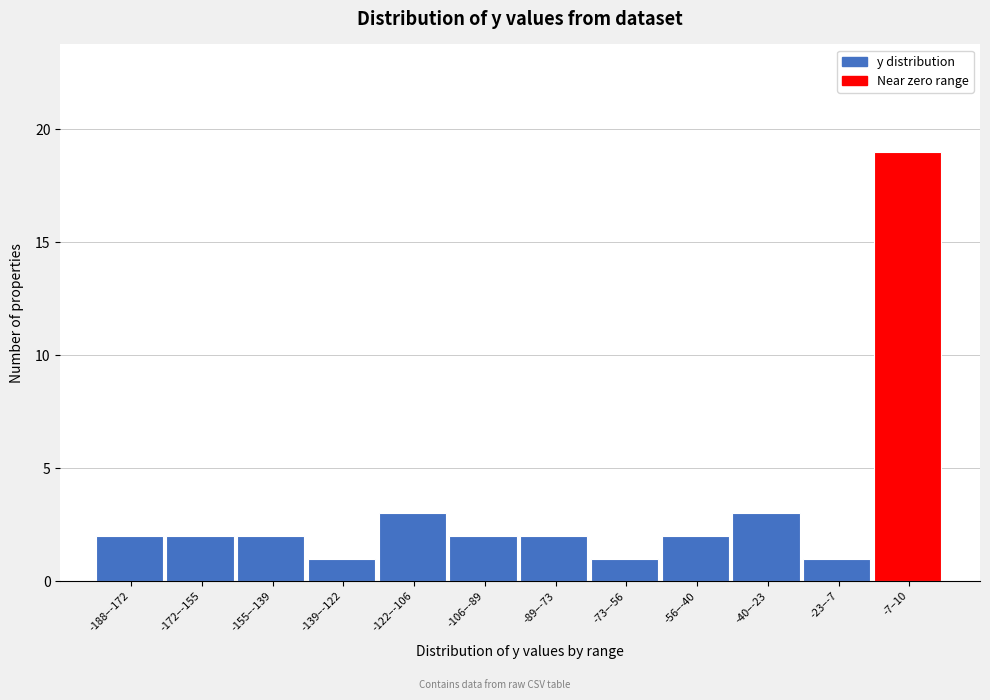

Reading left to right, what are all the values shown in this chart?

2	2	2	1	3	2	2	1	2	3	1	19